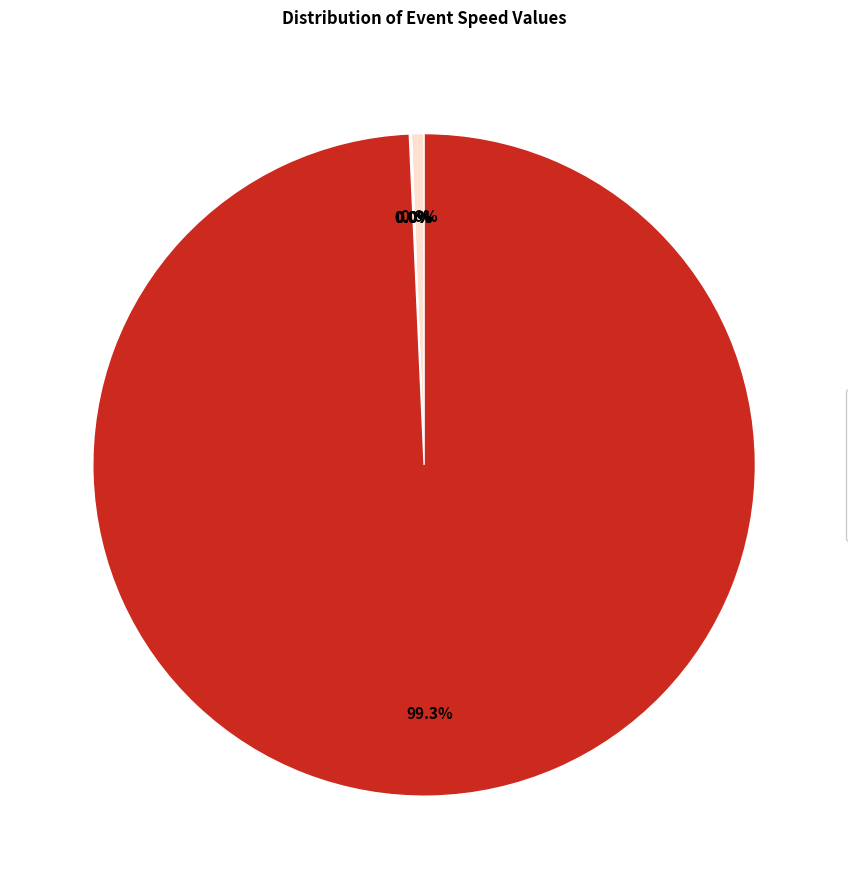

Is there a majority slice in this chart?

Yes